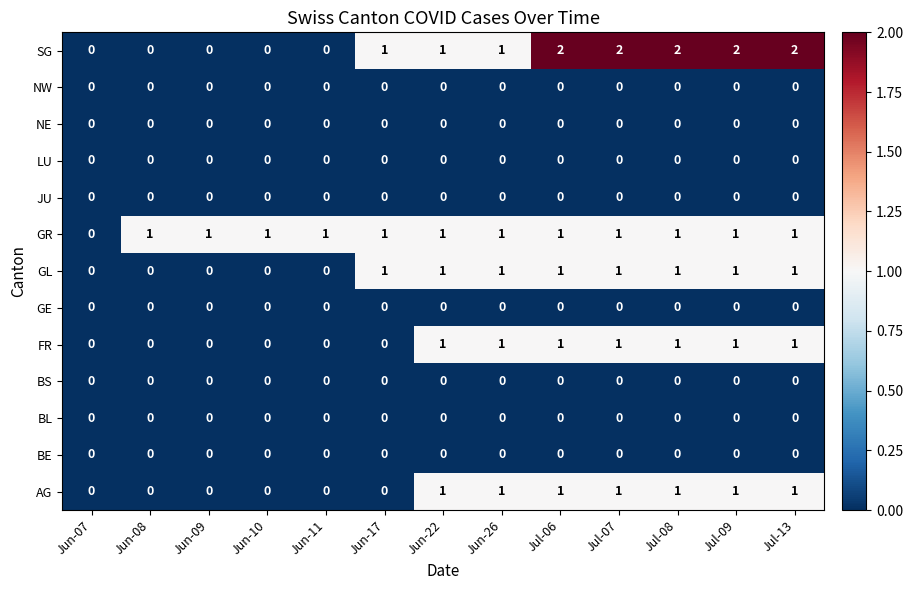

Is it true that AG equals 1 at Jun-08?

False